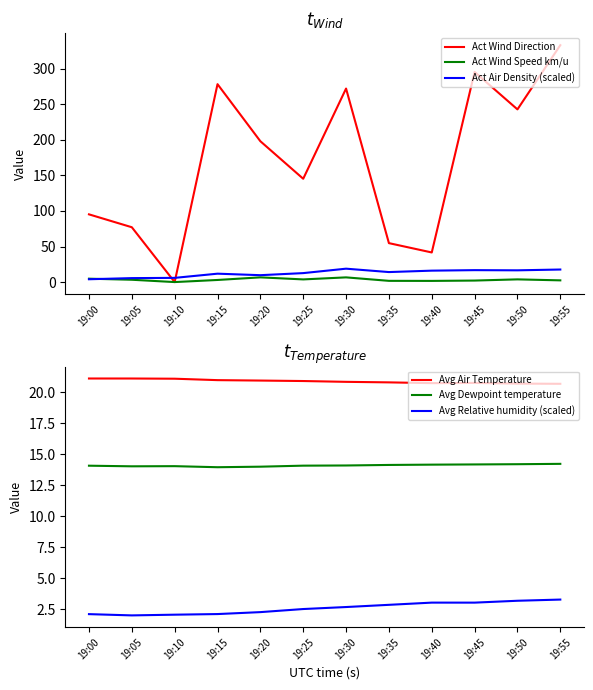

How many interior local valleys does the Avg Air Temperature series have?

1